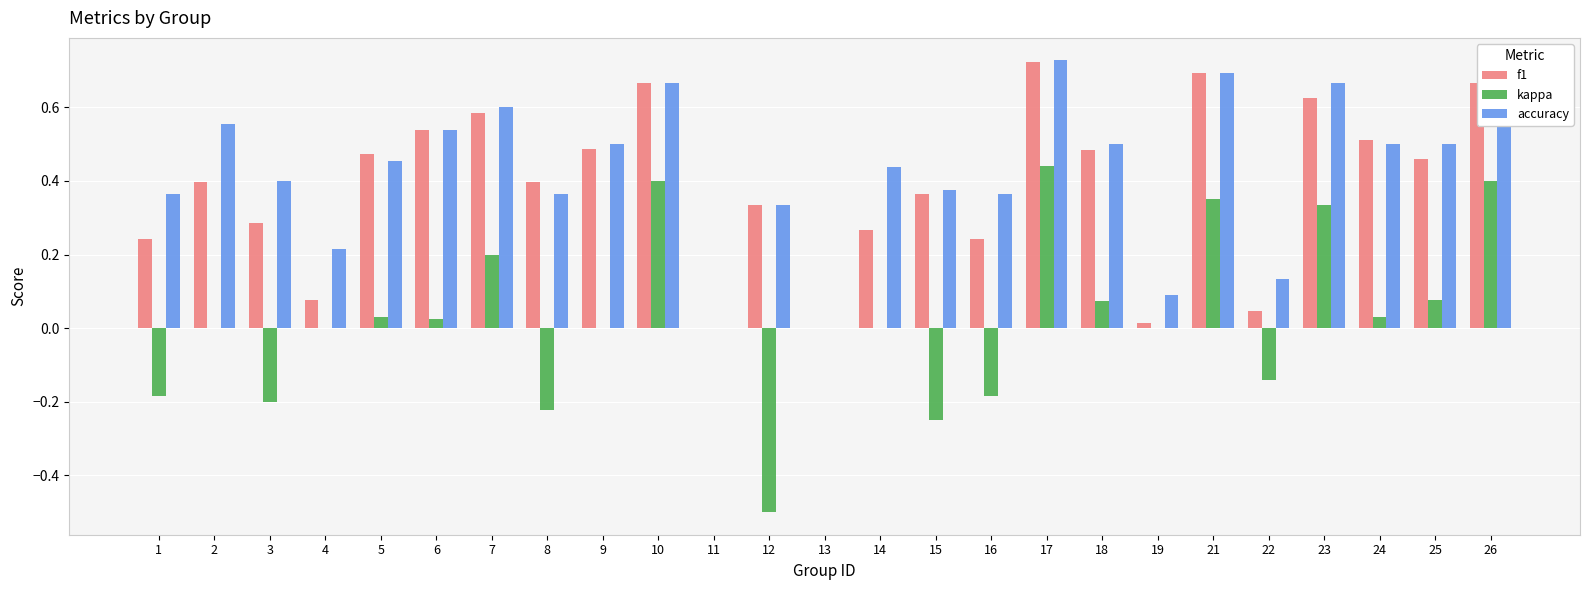

True or false: accuracy has a value of 0.2 at 6.

False